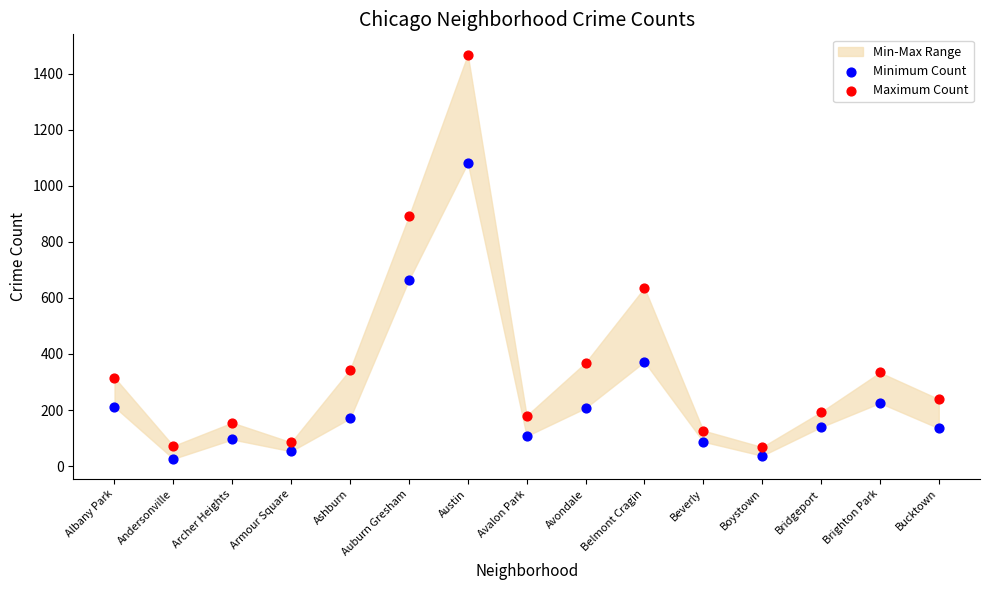

Which series reaches the maximum Y coordinate?

Maximum Count